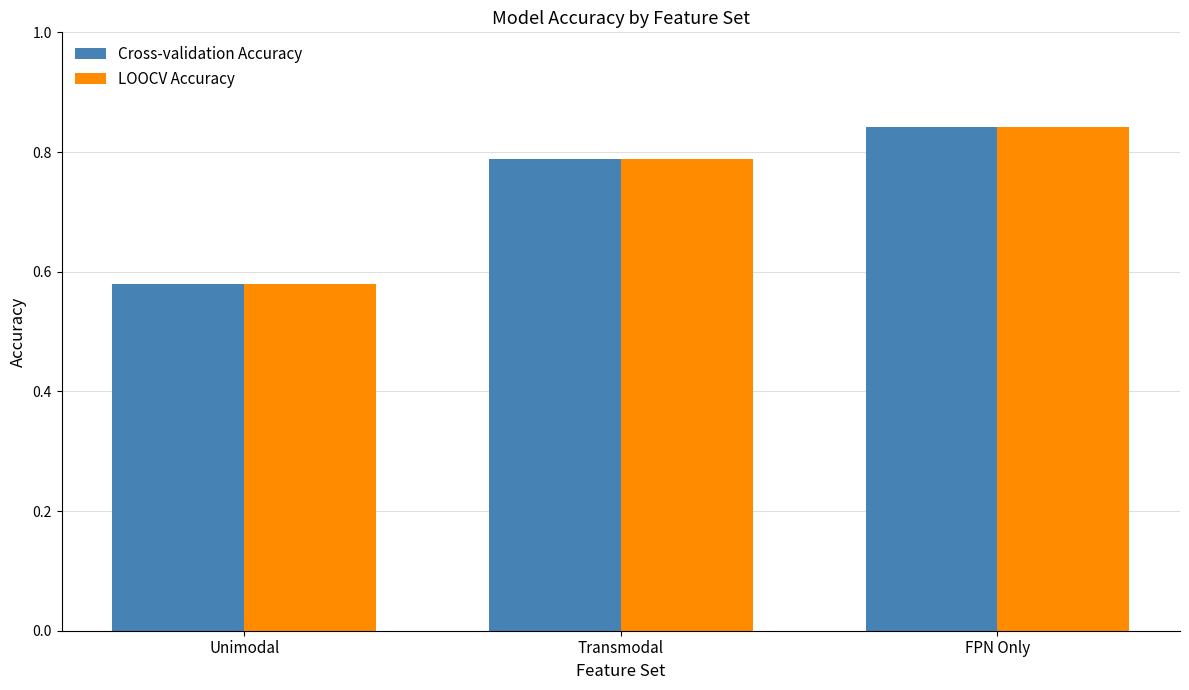

Which category has the highest value across all series?

FPN Only